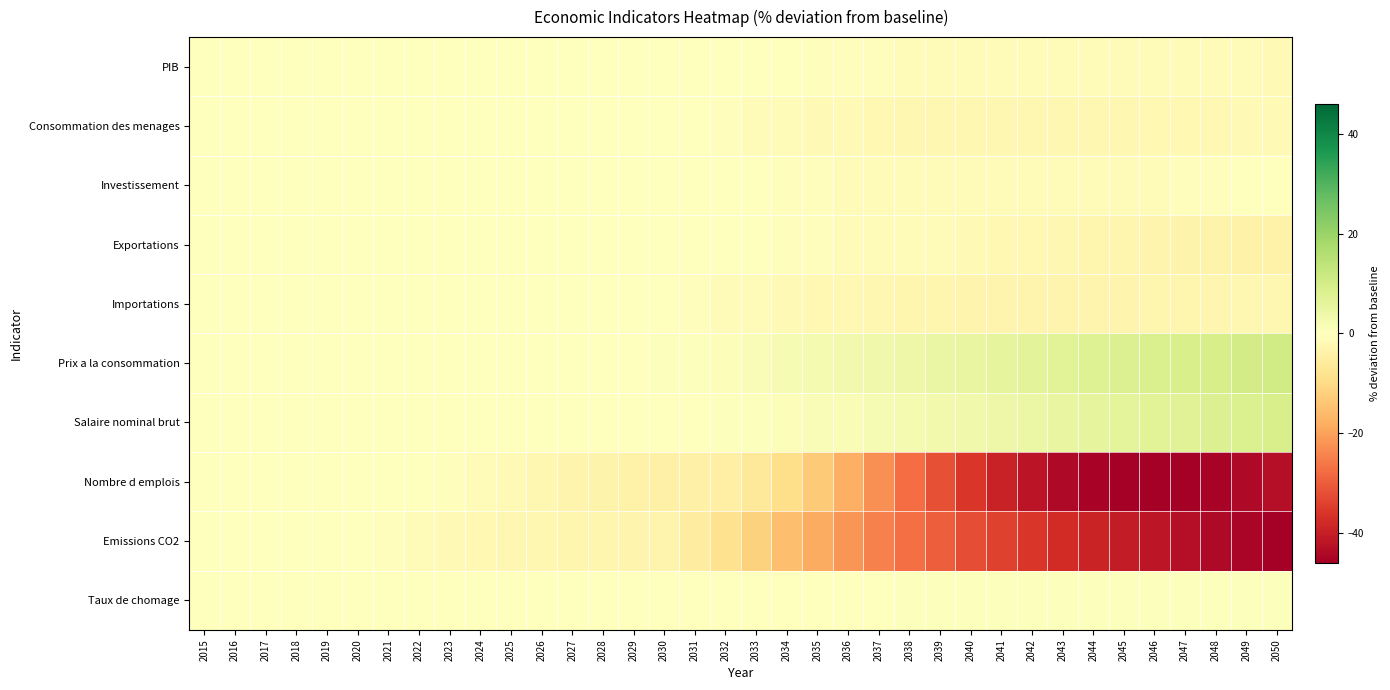

What is the difference between the highest and lowest values at 2041?

45.1